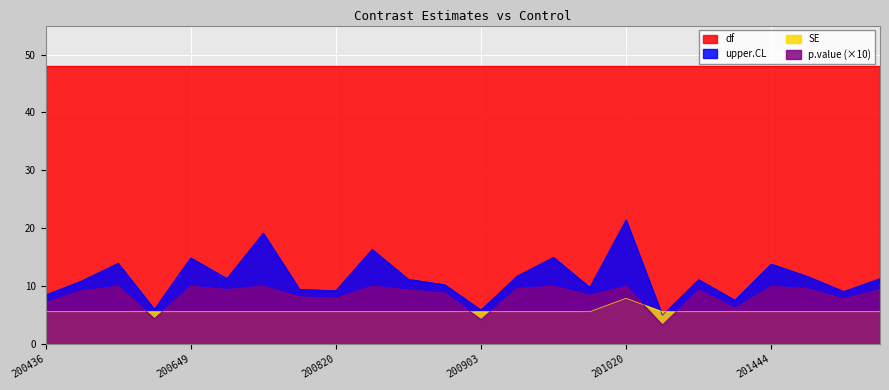

Is it true that p.value equals 10.0 at 201010?

True